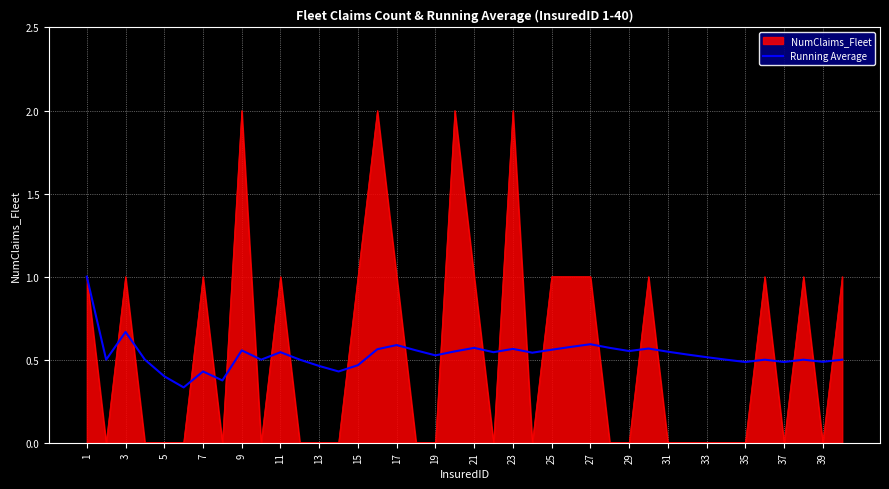

Which series has the largest range (max minus min)?

NumClaims_Fleet